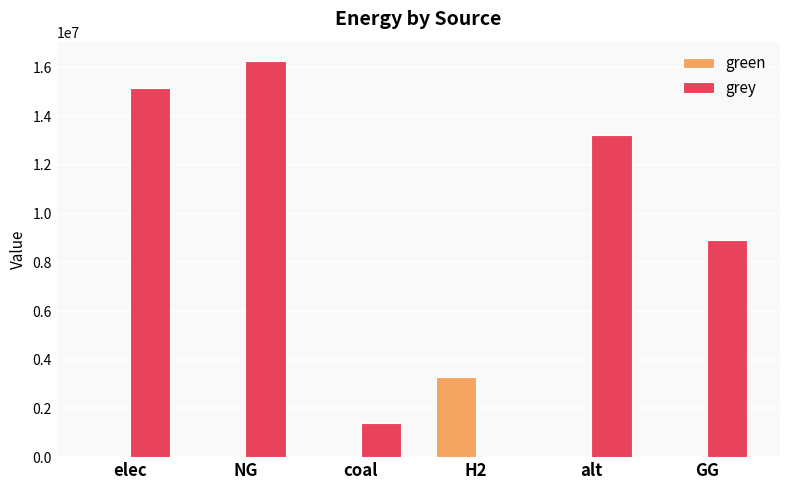

True or false: grey has a value of 1414044.4 at coal.

True